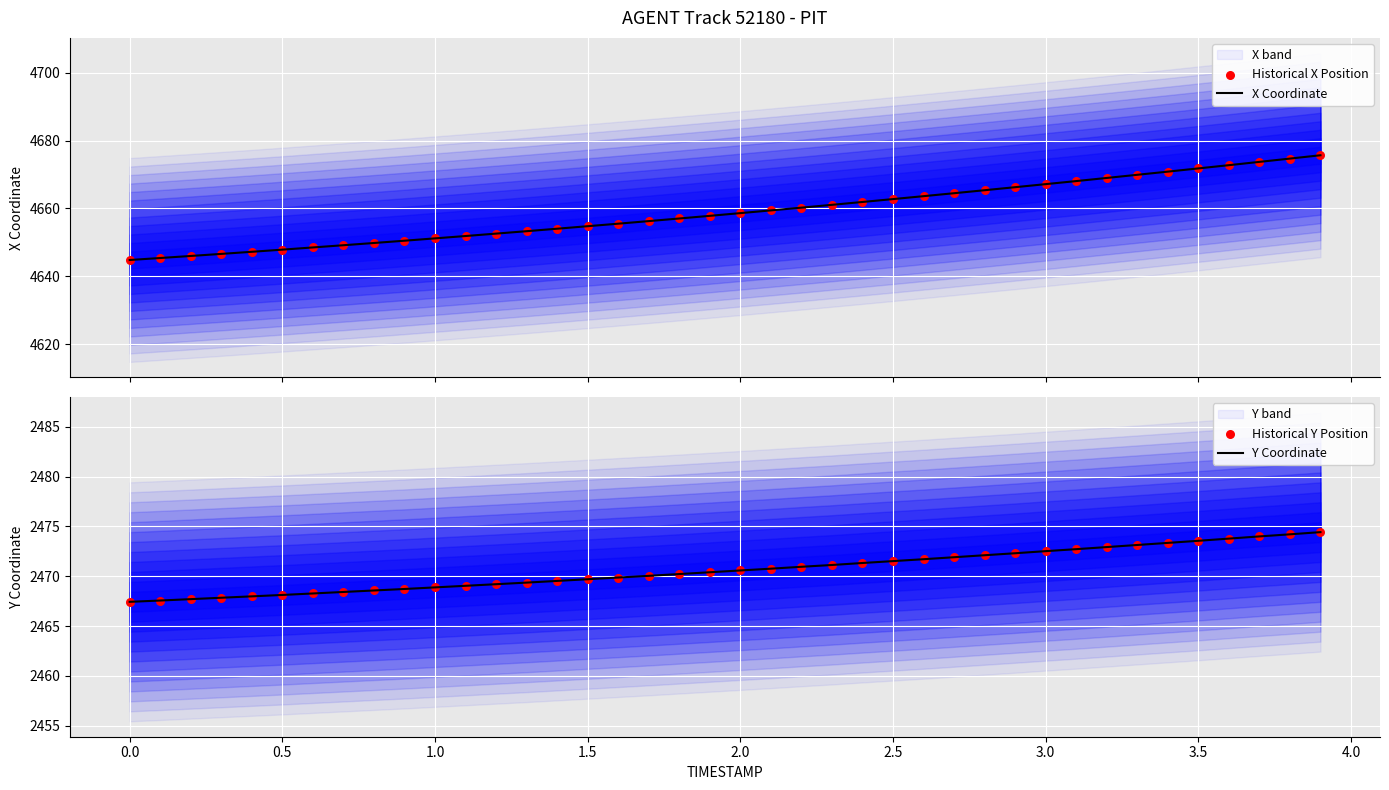

Which series has the largest total across all categories?

X Coordinate